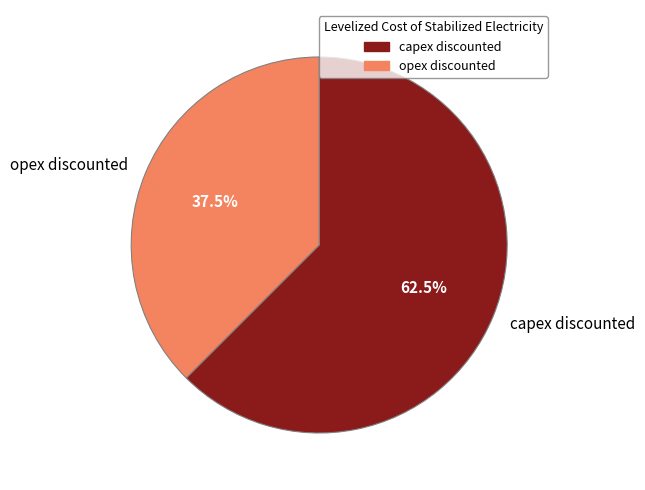

To the nearest percent, what is the difference between the largest and smallest slice percentages?

25%